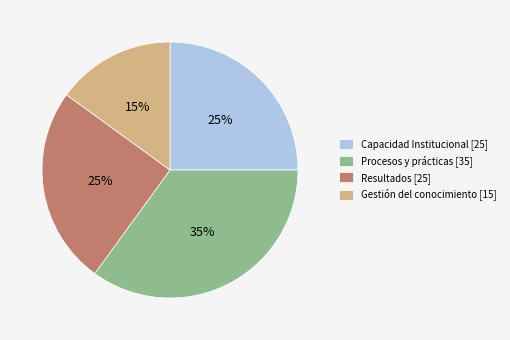

Is it true that Resultados [25] is 12% of the pie?

False